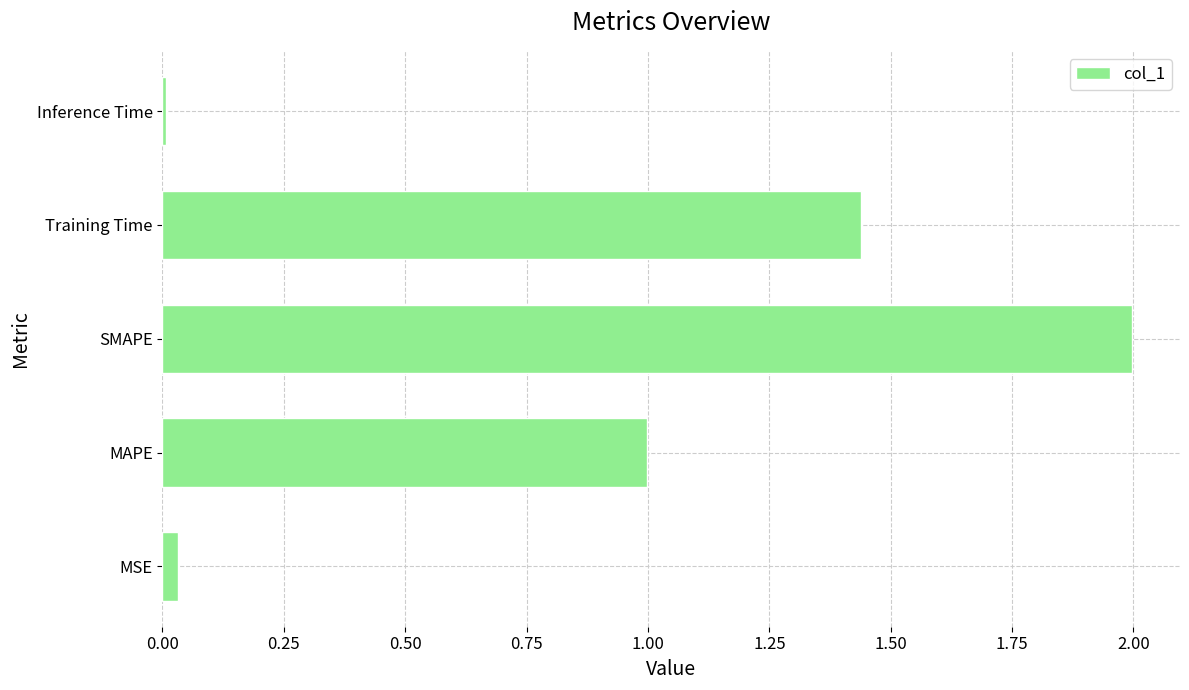

What is the average value?

0.9